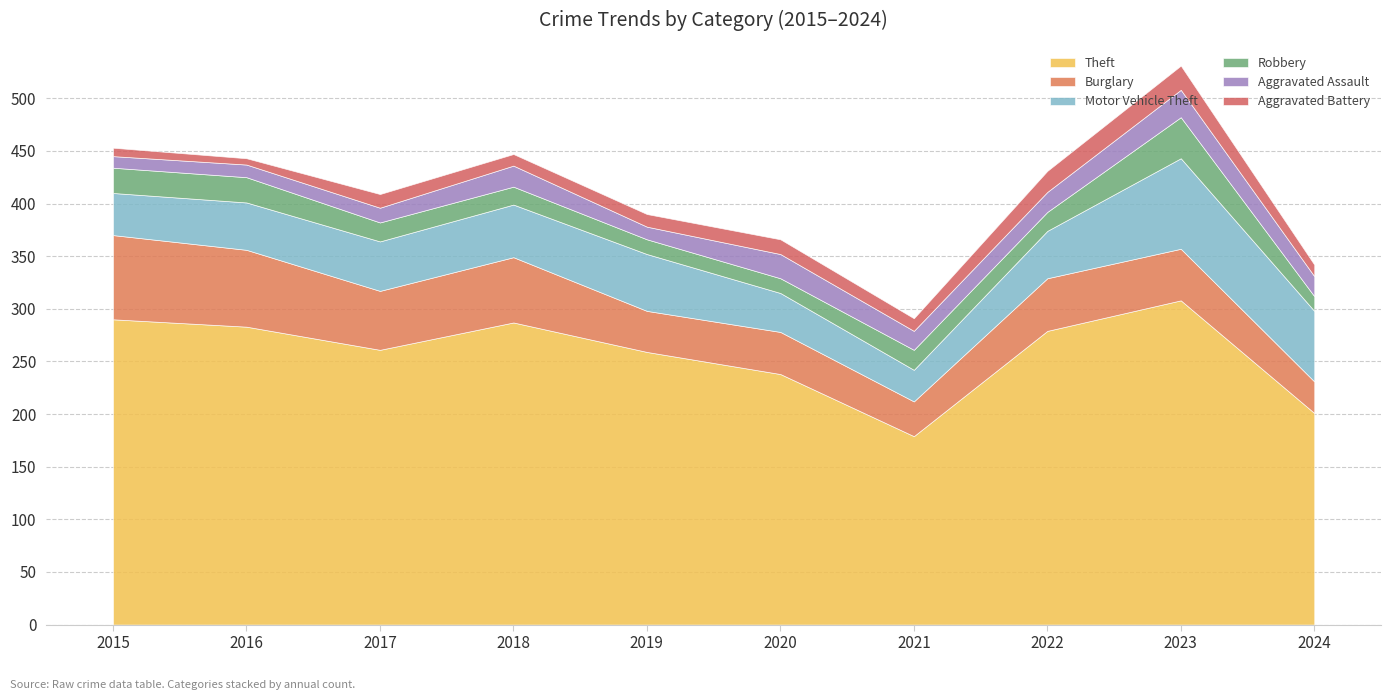

The Aggravated Battery series shows 11 at 2018. True or false?

True